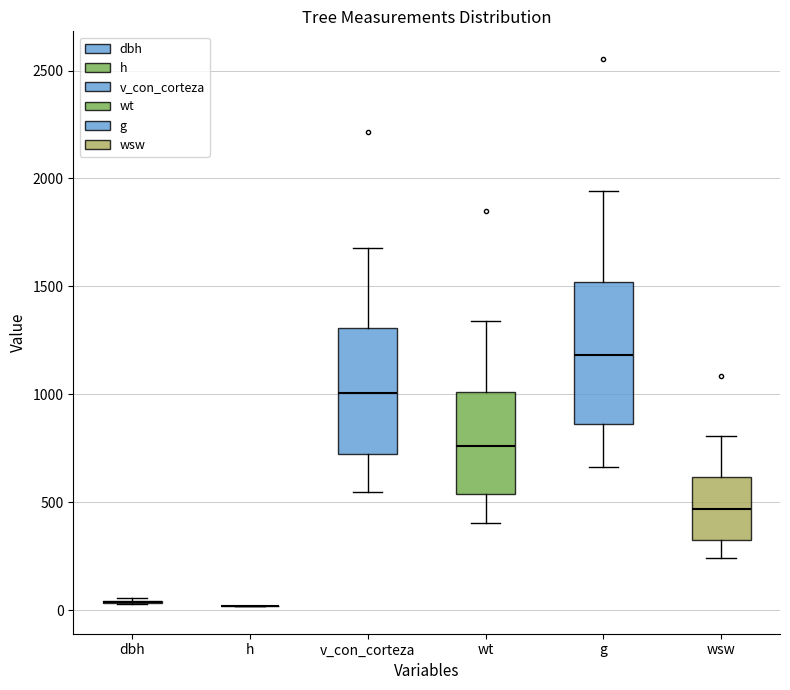

Where is the lower edge of the box for v_con_corteza on the y-axis? The values are not printed on the chart, so give them approximately, as read against the axis.

700